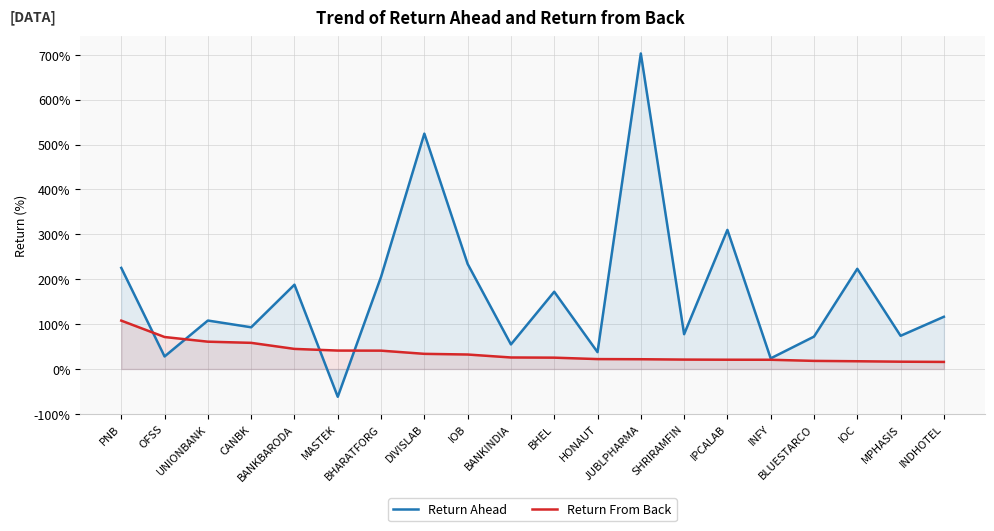

In Return Ahead, how many points are lower than both neighbors (excluding endpoints)?

8